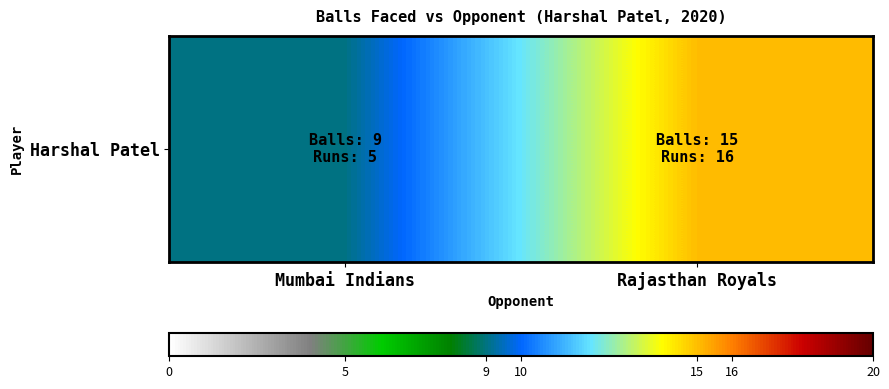

Which has a higher value, Rajasthan Royals or Mumbai Indians?

Rajasthan Royals